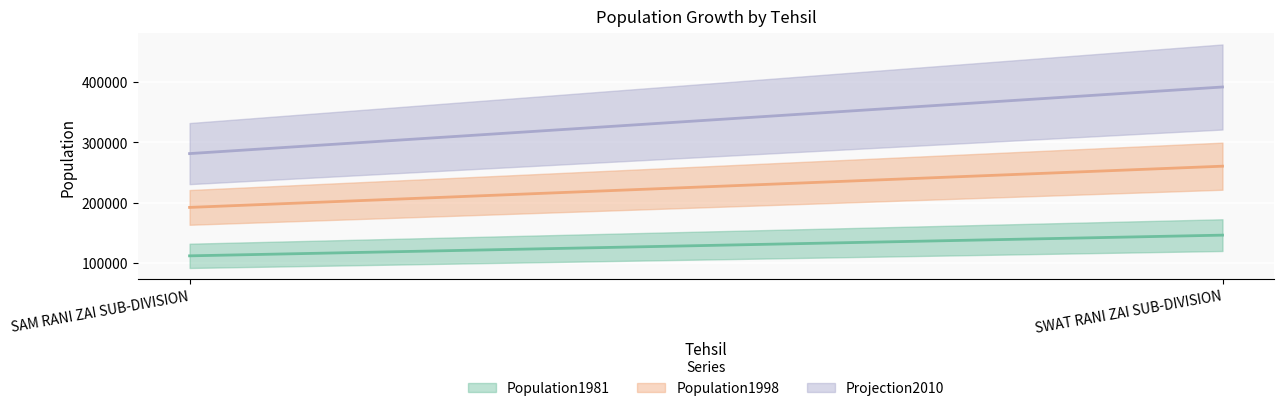

How many data points in Projection2010 are less than 391503?

1